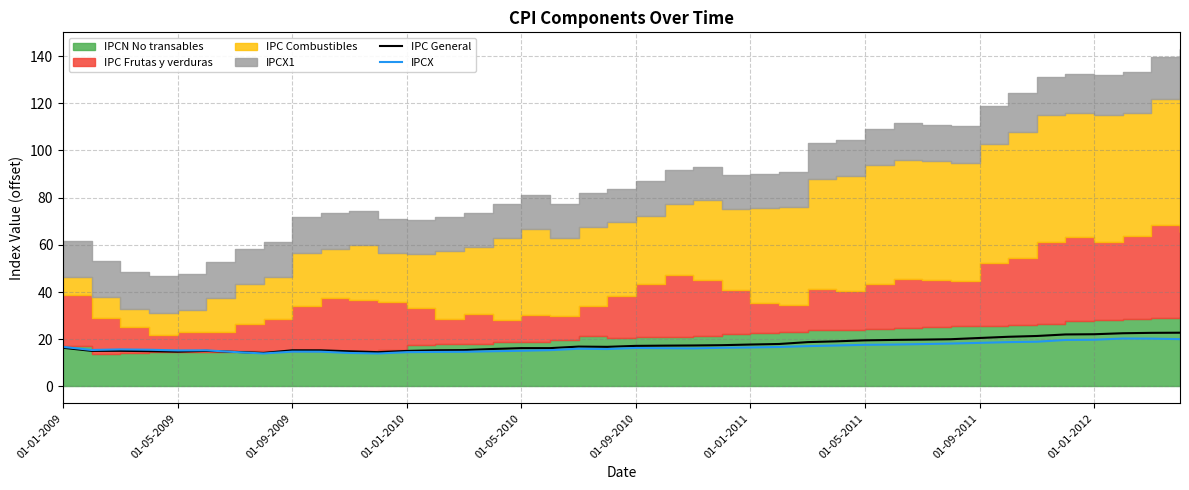

What is the highest value of the IPC General series?

22.8